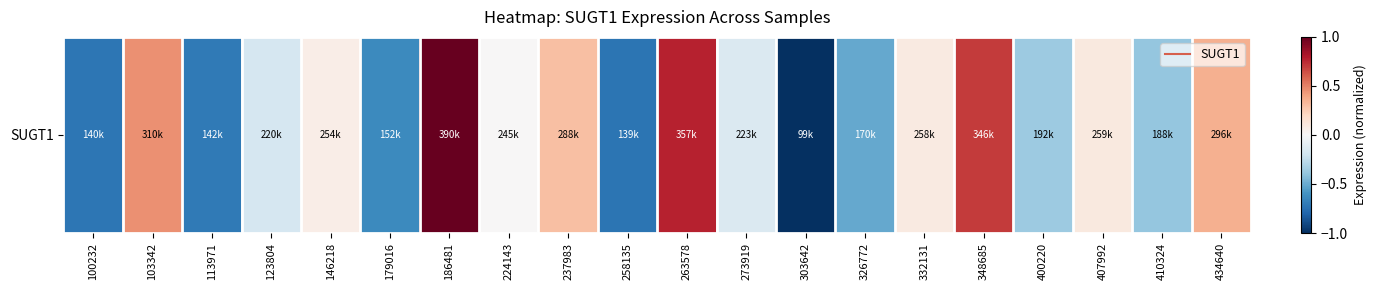

What is the sum of the values at 407992 and 113971?

-0.6